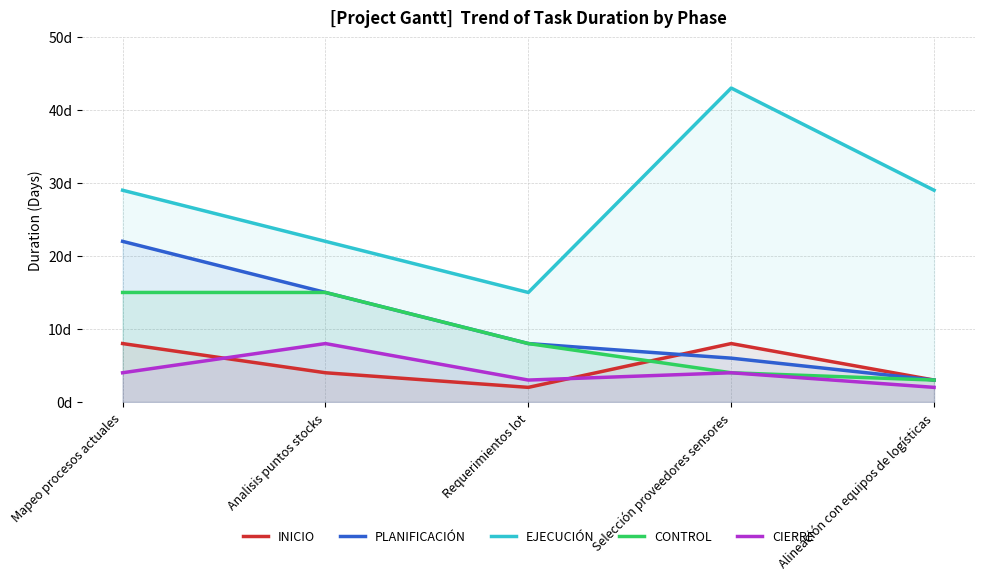

Reading left to right, transcribe all the data shown in this chart.

INICIO: Mapeo procesos actuales=8	Analisis puntos stocks=4	Requerimientos lot=2	Selección proveedores sensores=8	Alineación con equipos de logísticas=3
PLANIFICACIÓN: Mapeo procesos actuales=22	Analisis puntos stocks=15	Requerimientos lot=8	Selección proveedores sensores=6	Alineación con equipos de logísticas=3
EJECUCIÓN: Mapeo procesos actuales=29	Analisis puntos stocks=22	Requerimientos lot=15	Selección proveedores sensores=43	Alineación con equipos de logísticas=29
CONTROL: Mapeo procesos actuales=15	Analisis puntos stocks=15	Requerimientos lot=8	Selección proveedores sensores=4	Alineación con equipos de logísticas=3
CIERRE: Mapeo procesos actuales=4	Analisis puntos stocks=8	Requerimientos lot=3	Selección proveedores sensores=4	Alineación con equipos de logísticas=2